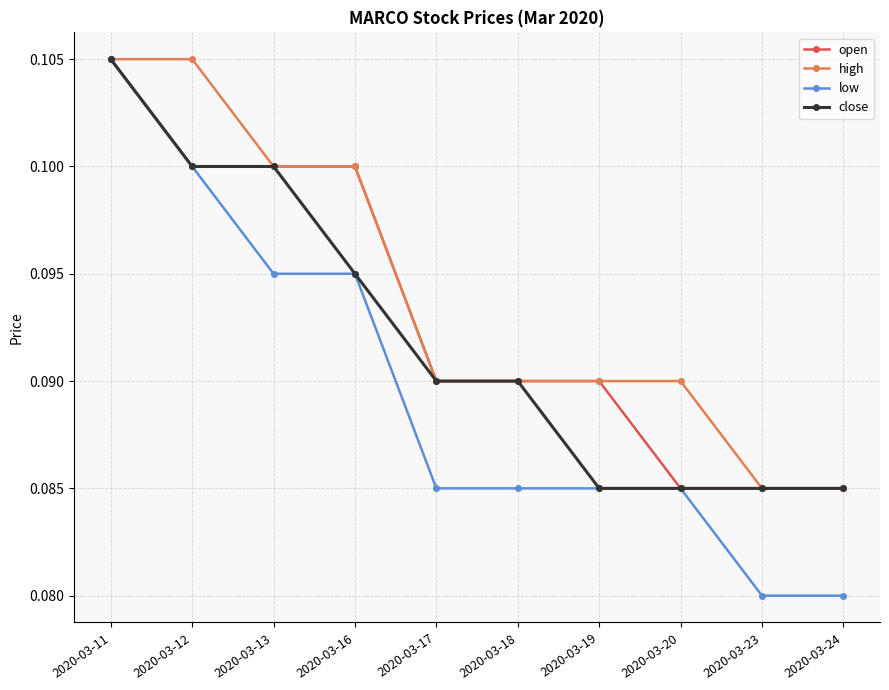

Which series has the widest spread of values?

low